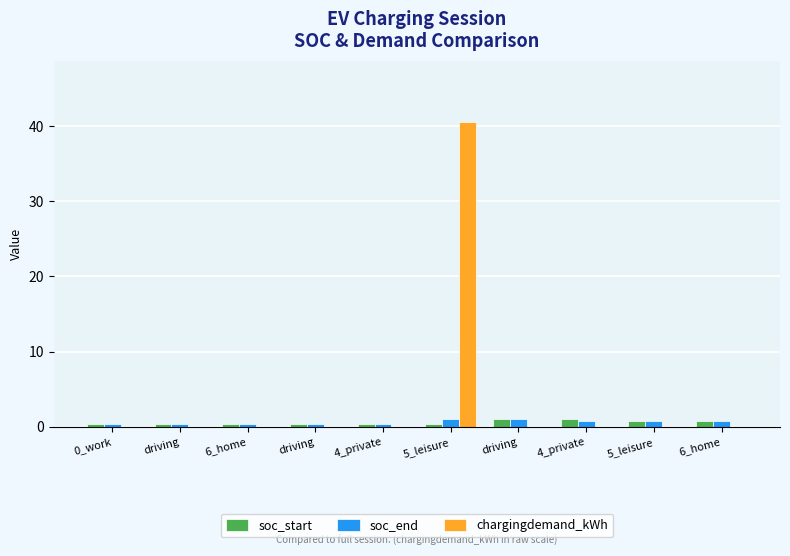

What is the total value across all series at driving?

0.7